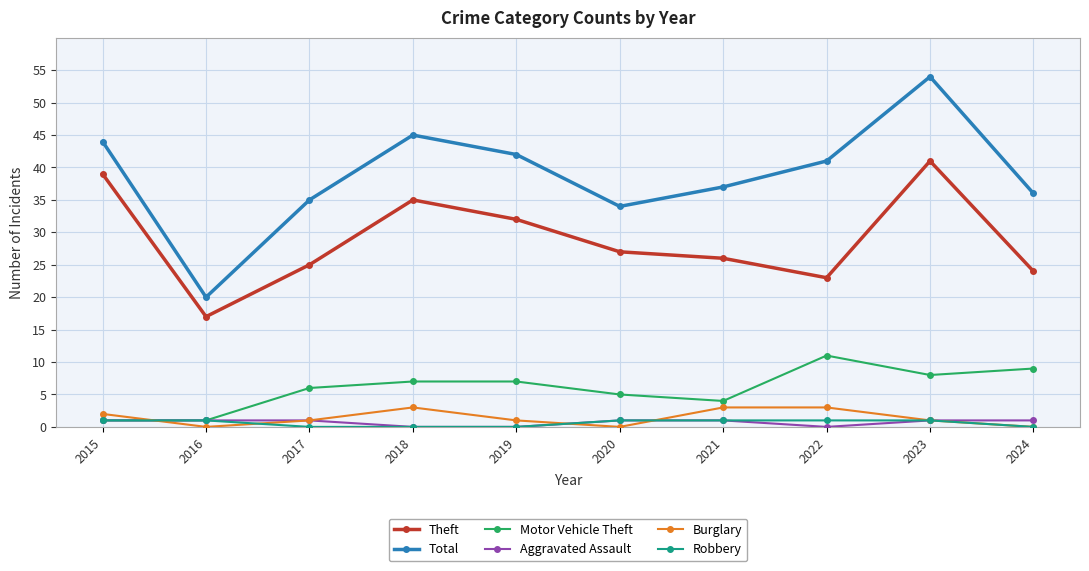

How many values in the Theft series are below 27?

5